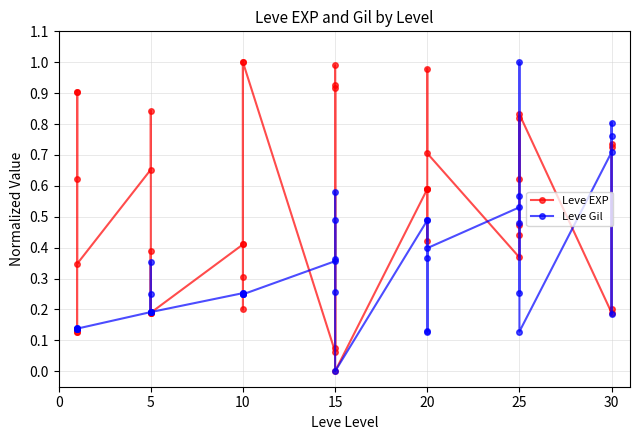

How many values in the Leve Gil series exceed 0?

39